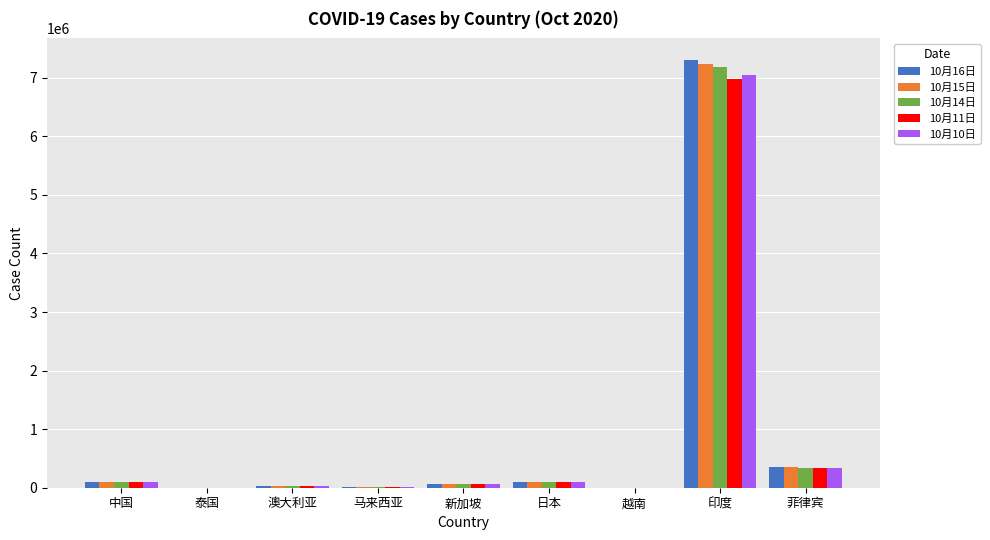

At which category does the chart reach its peak across all series?

印度